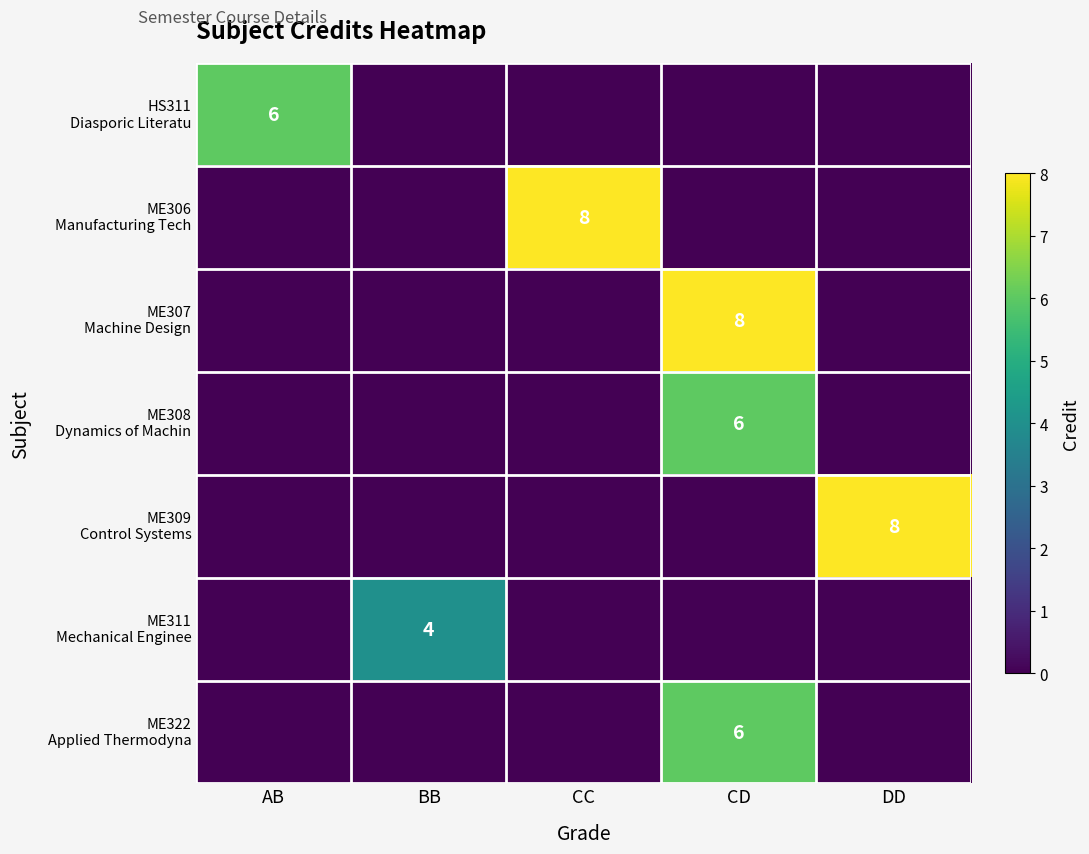

Which series has the largest range (max minus min)?

ME306 Manufacturing Tech